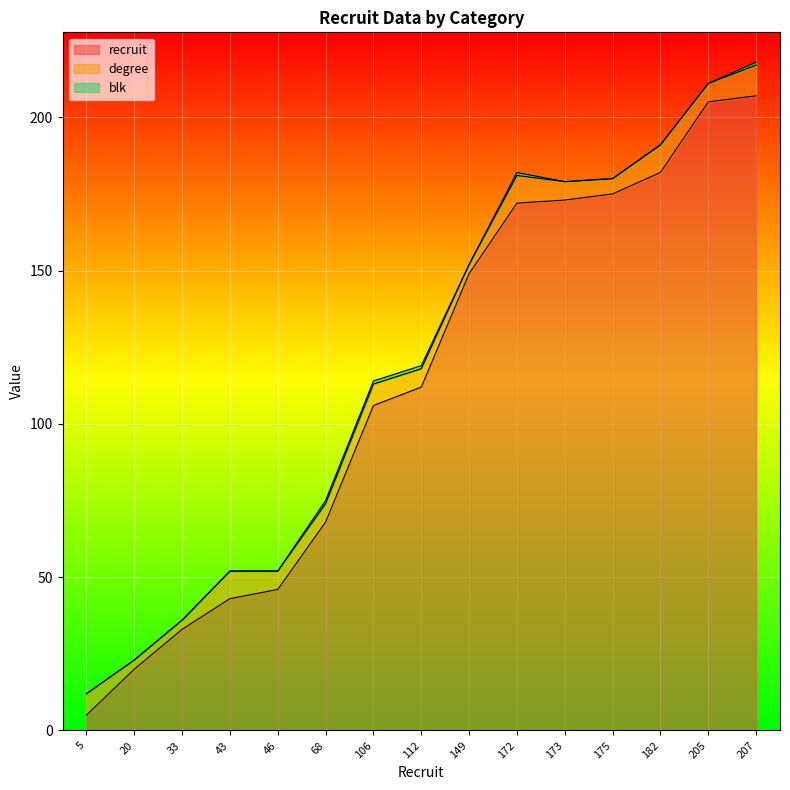

What is the average value of the recruit series?

113